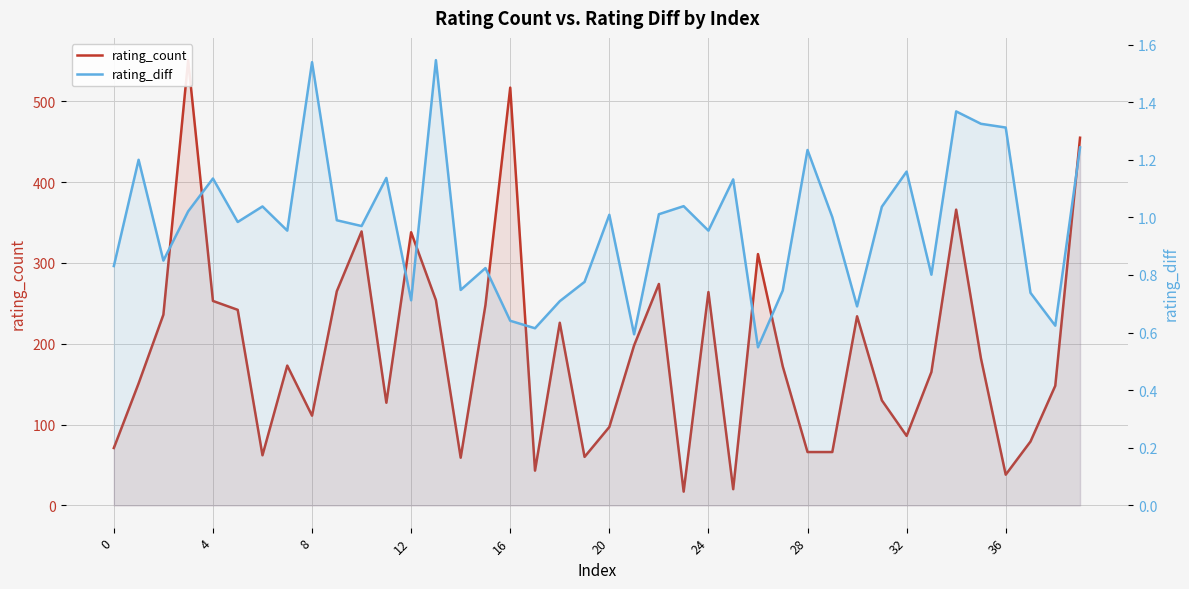

At which label does rating_diff reach its minimum?

26